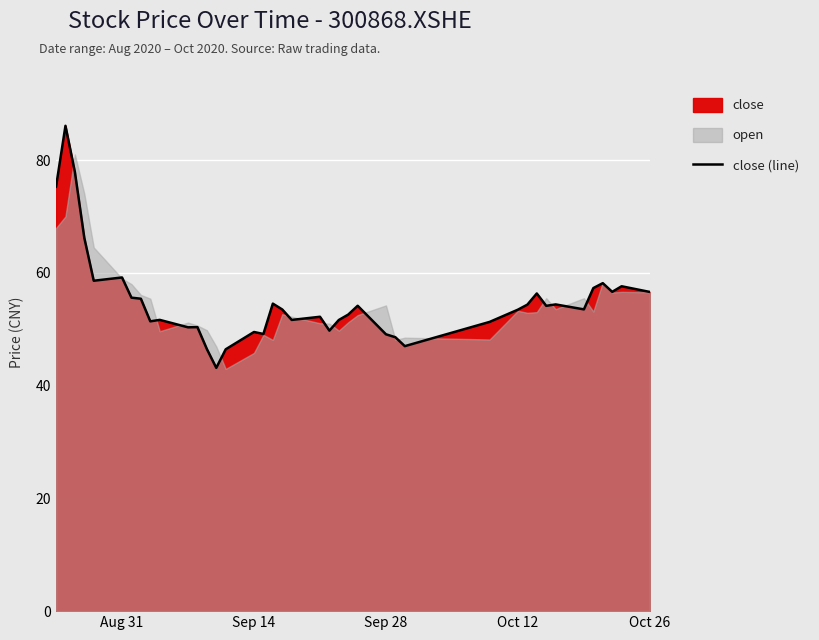

The value of close (line) at Oct 12 is 53.5. True or false?

True